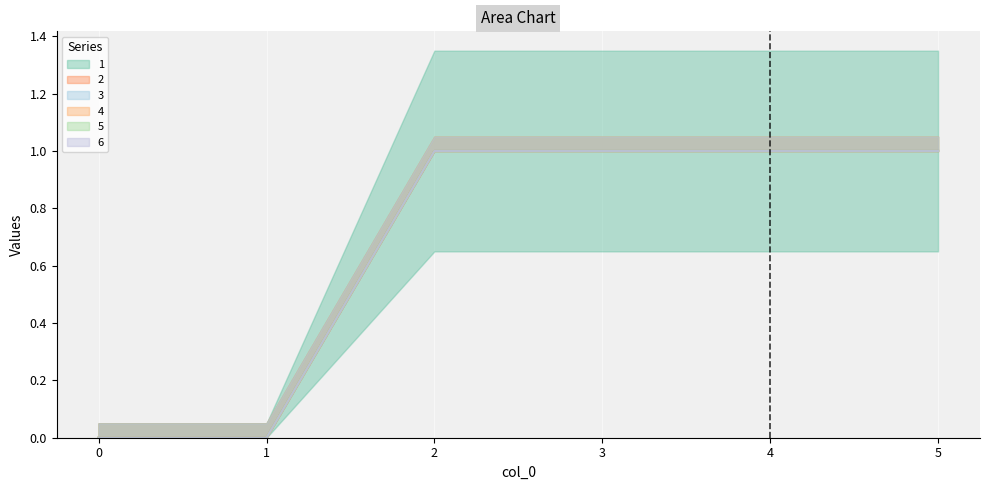

Reading left to right, list all the values displayed in this chart.

1: 0=0	1=0	2=1	3=1	4=1	5=1
2: 0=0	1=0	2=0	3=0	4=0	5=0
3: 0=0	1=0	2=0	3=0	4=0	5=0
4: 0=0	1=0	2=0	3=0	4=0	5=0
5: 0=0	1=0	2=0	3=0	4=0	5=0
6: 0=0	1=0	2=0	3=0	4=0	5=0